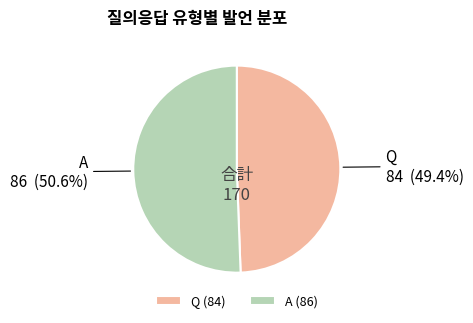

What percentage is NOT represented by A?

49.4%